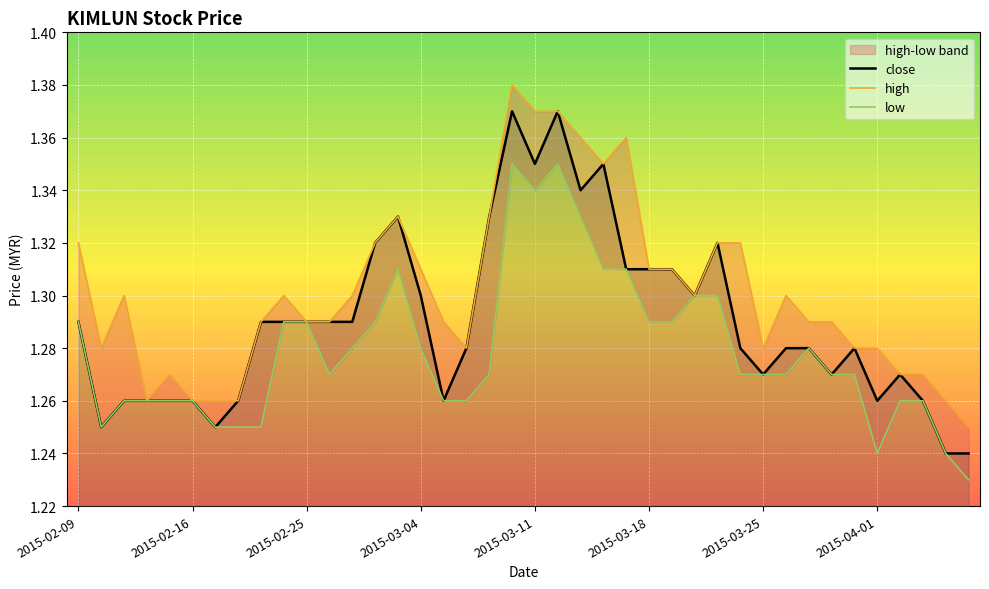

True or false: low and high intersect in this chart.

False